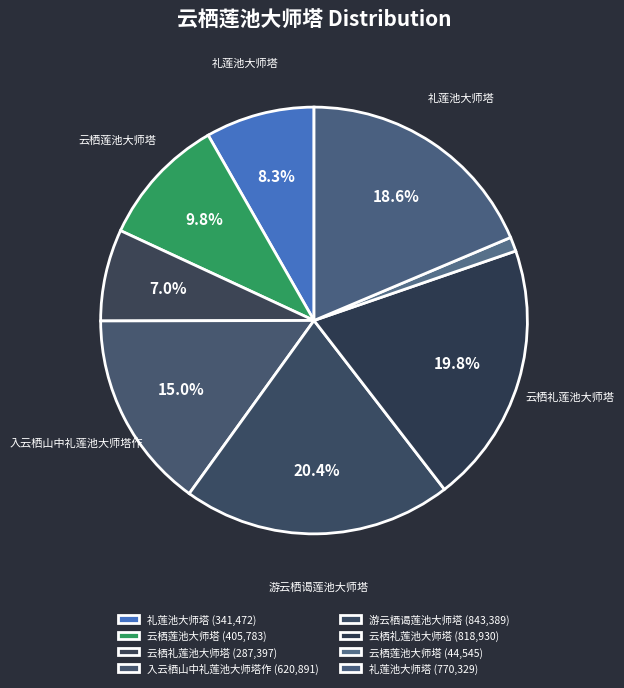

How many segments does this pie chart have?

8